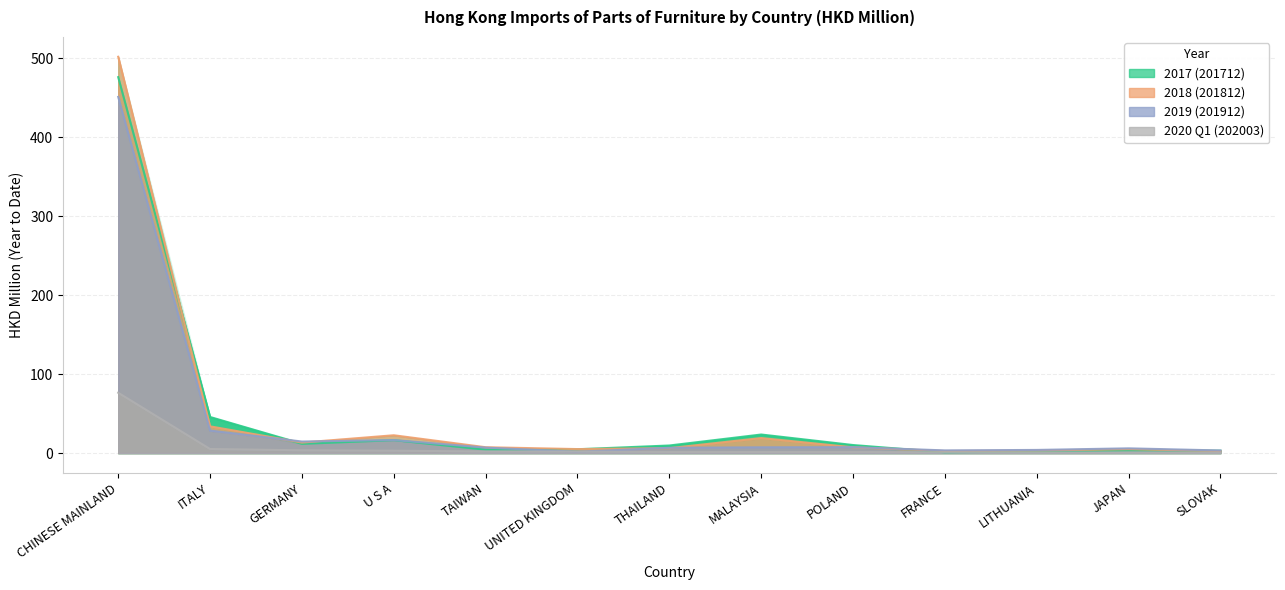

True or false: 202003 has more than 0 interior local peaks.

False